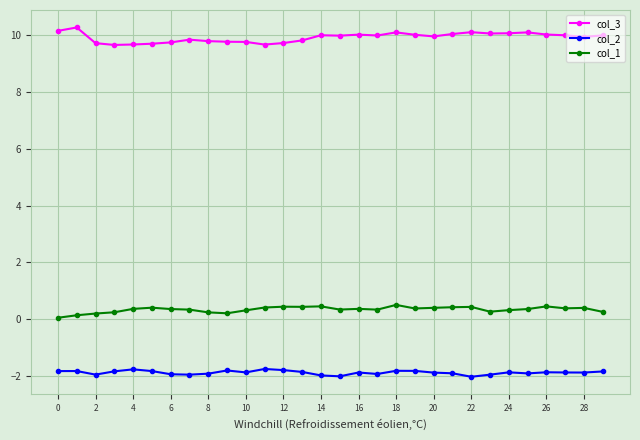

True or false: col_1 has more than 2 points higher than both neighbors.

True